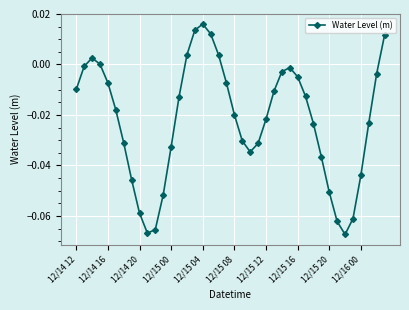

What is the sum of all values?

-0.9